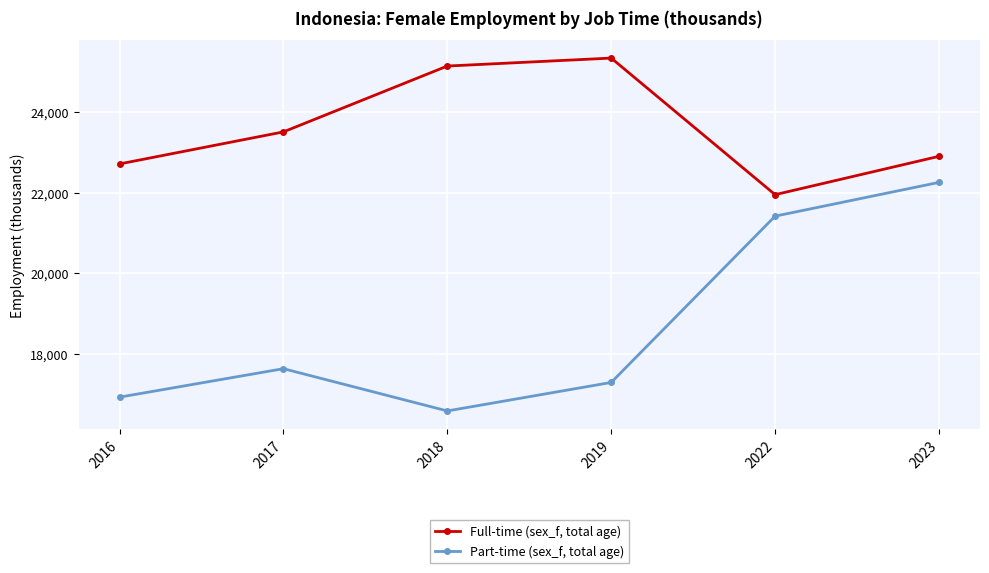

What is the total value across all series at 2016?

39643.9